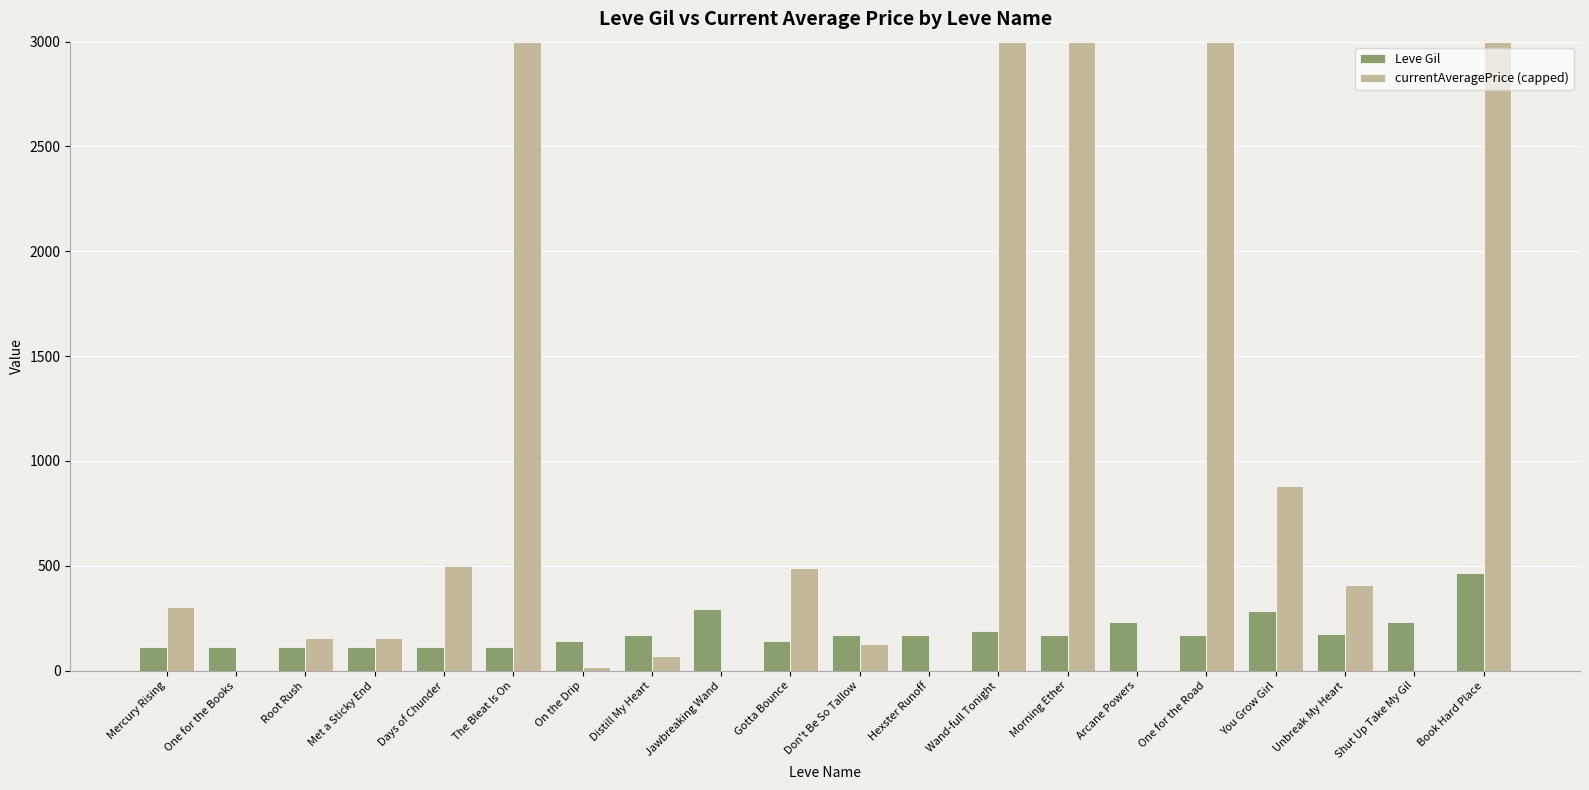

What is the sum of the currentAveragePrice (capped) values at One for the Road and Unbreak My Heart?

3406.3